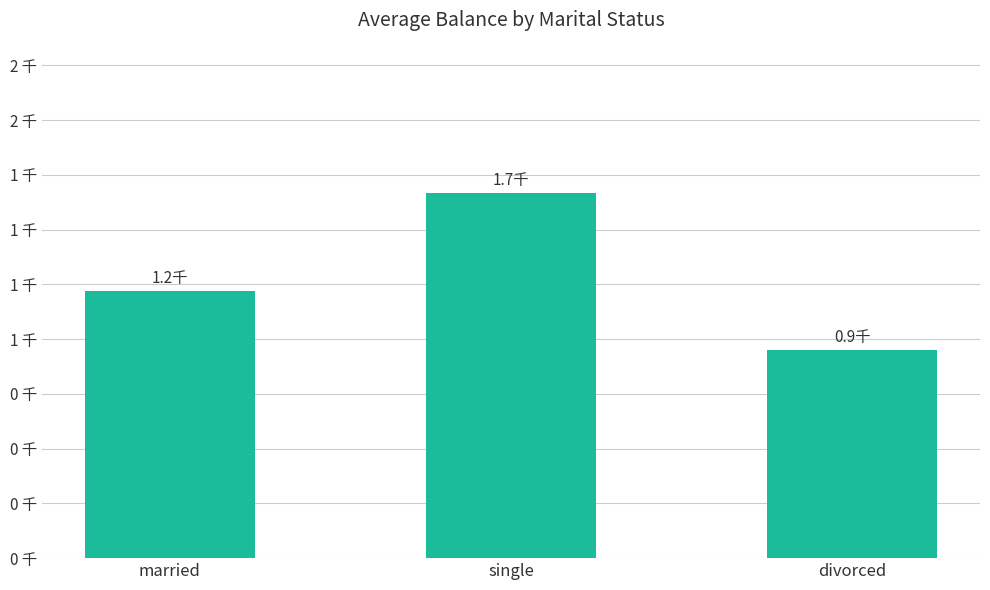

Which category has the lowest value across all series?

divorced